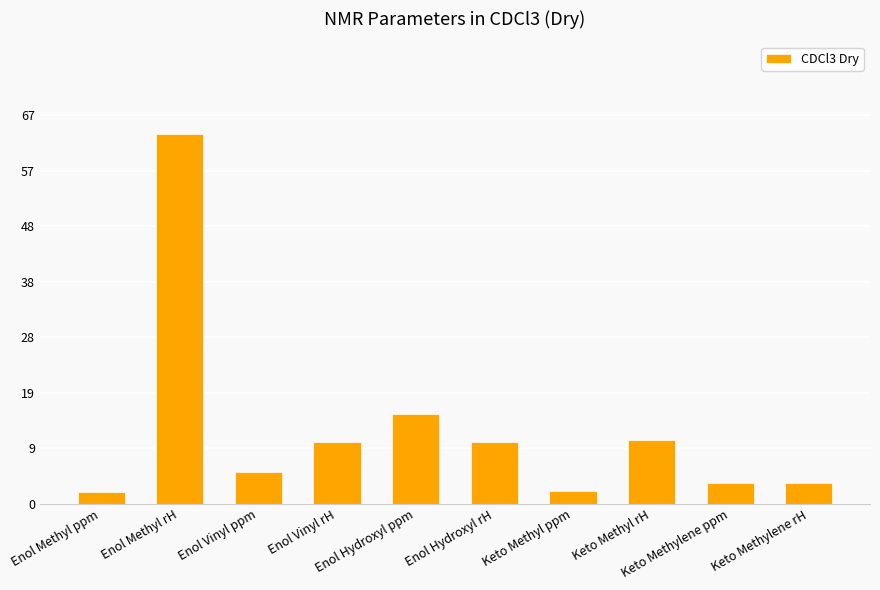

What is the change in value from Enol Hydroxyl ppm to Keto Methylene rH?

-11.9